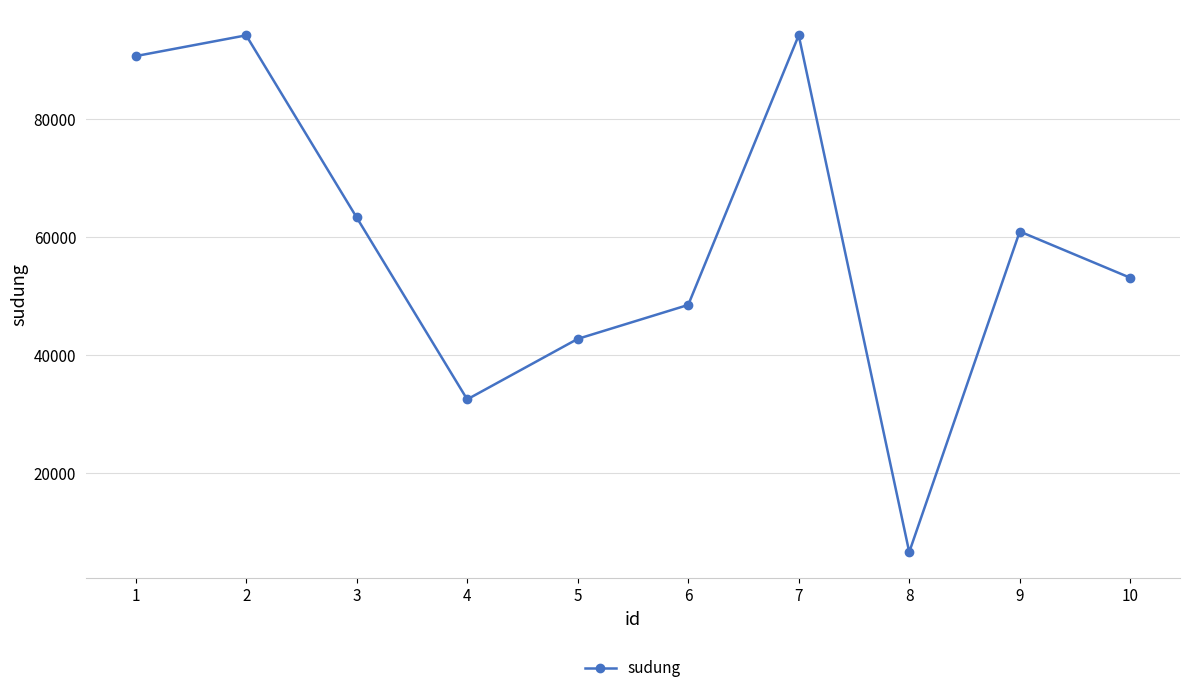

What is the ratio of the value at 6 to the value at 1?

0.5